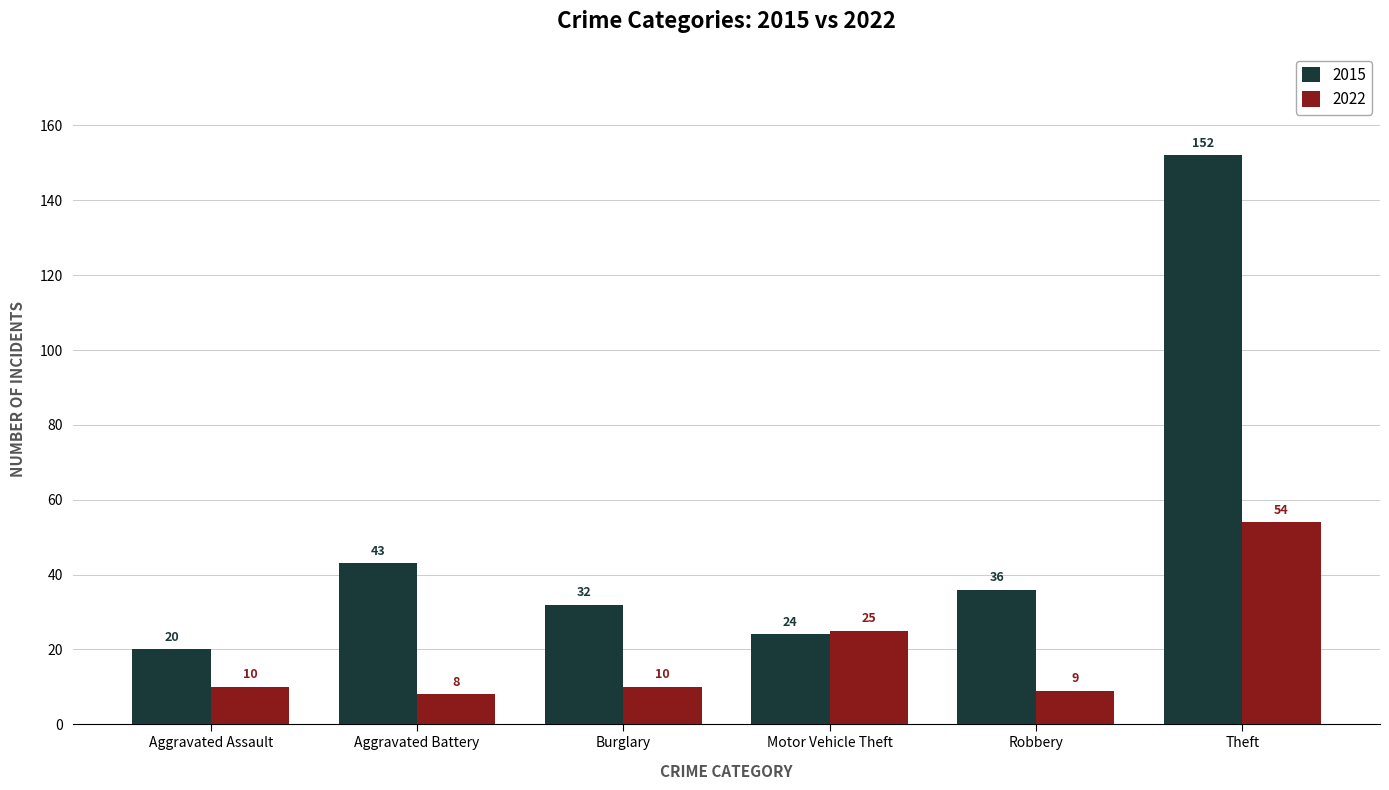

At which label does 2015 first exceed 36?

Aggravated Battery